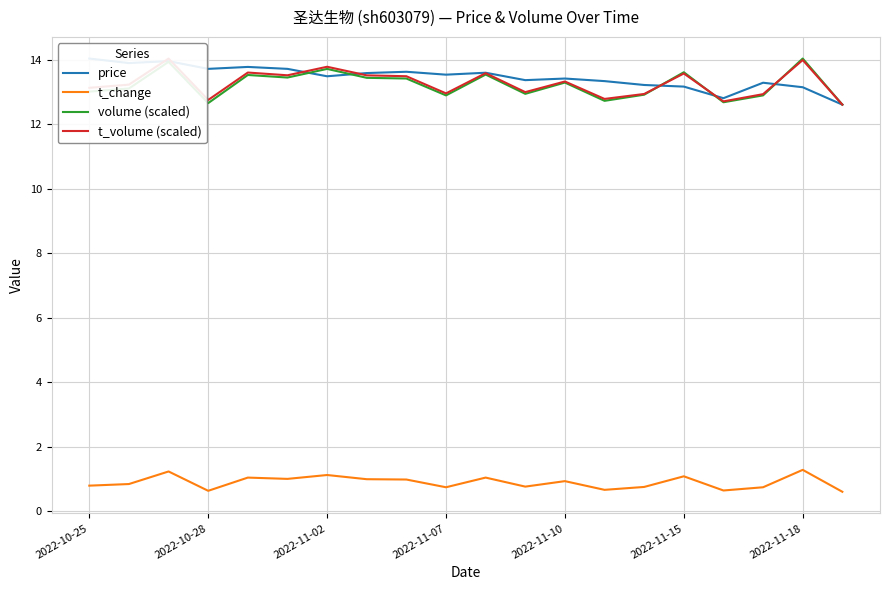

True or false: volume (scaled) and t_change cross at least once.

False